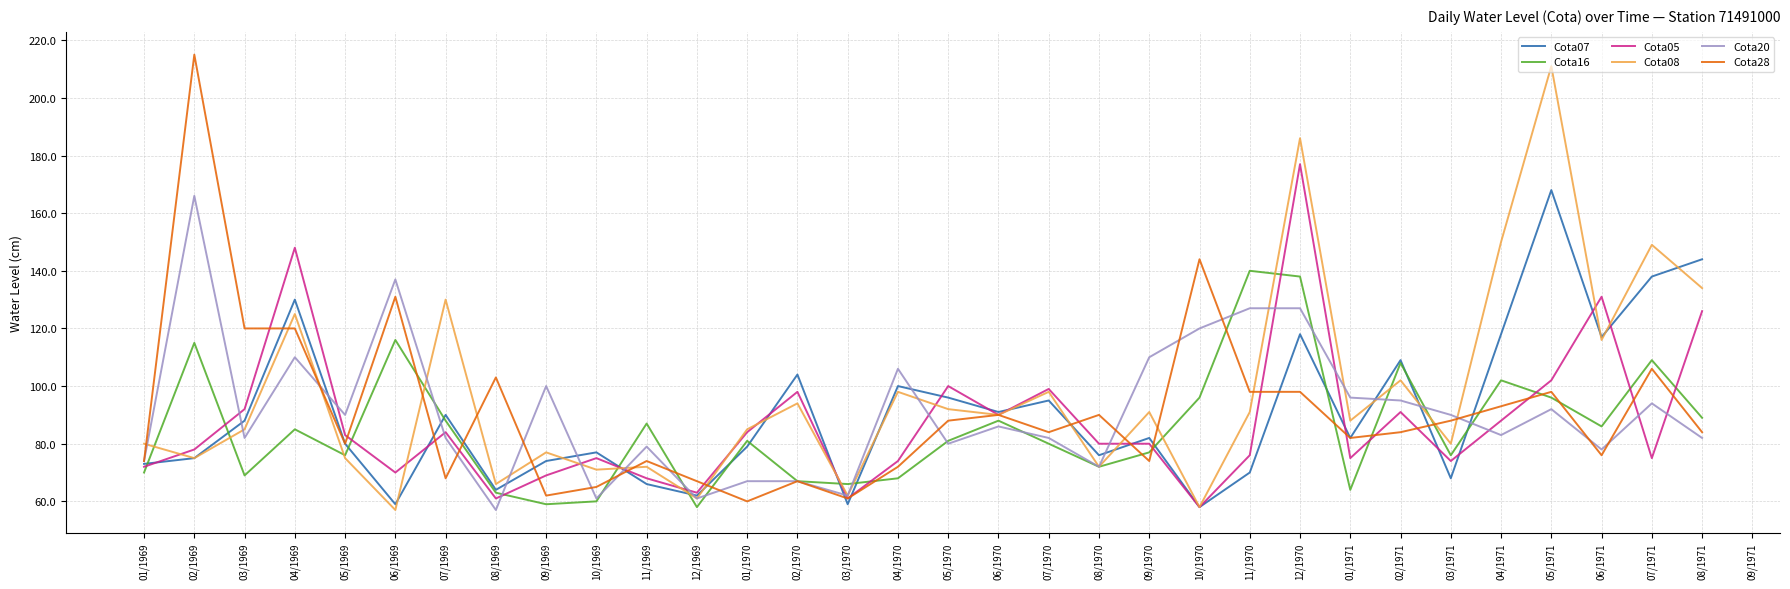

What position from the right is 08/1969?

25